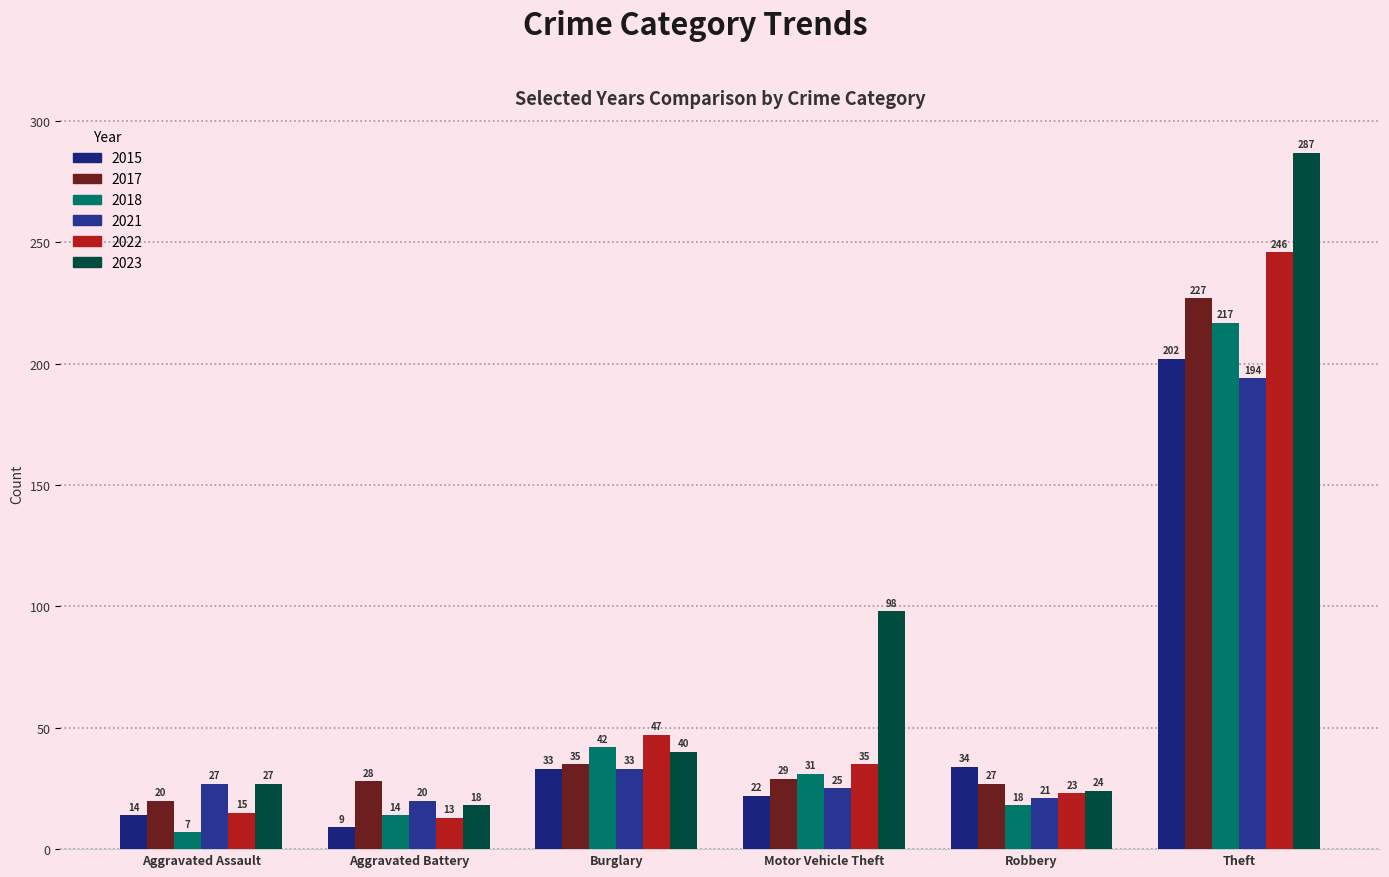

How many series are shown in this chart?

6